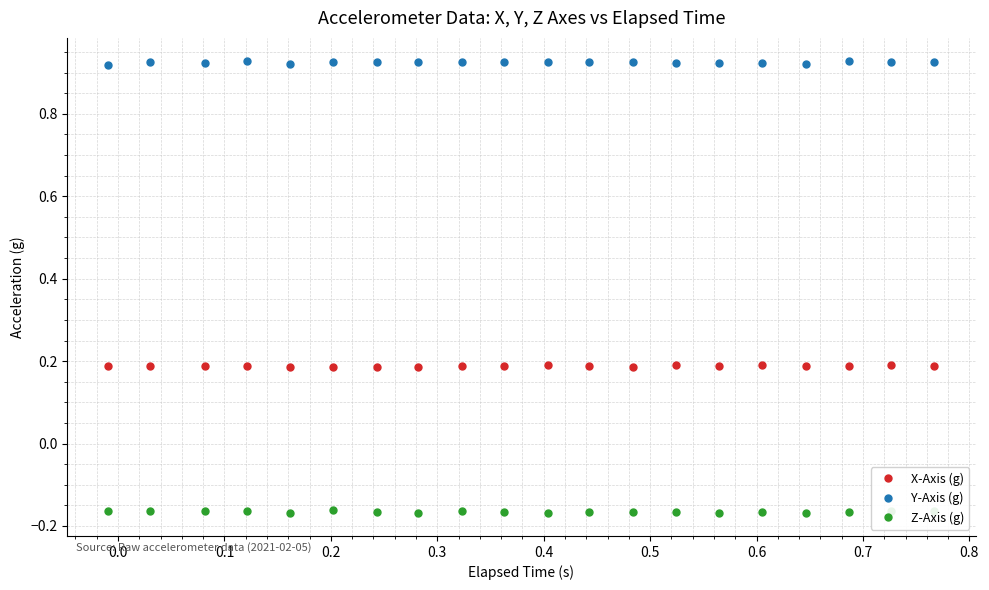

Which series has the largest total across all categories?

Y-Axis (g)